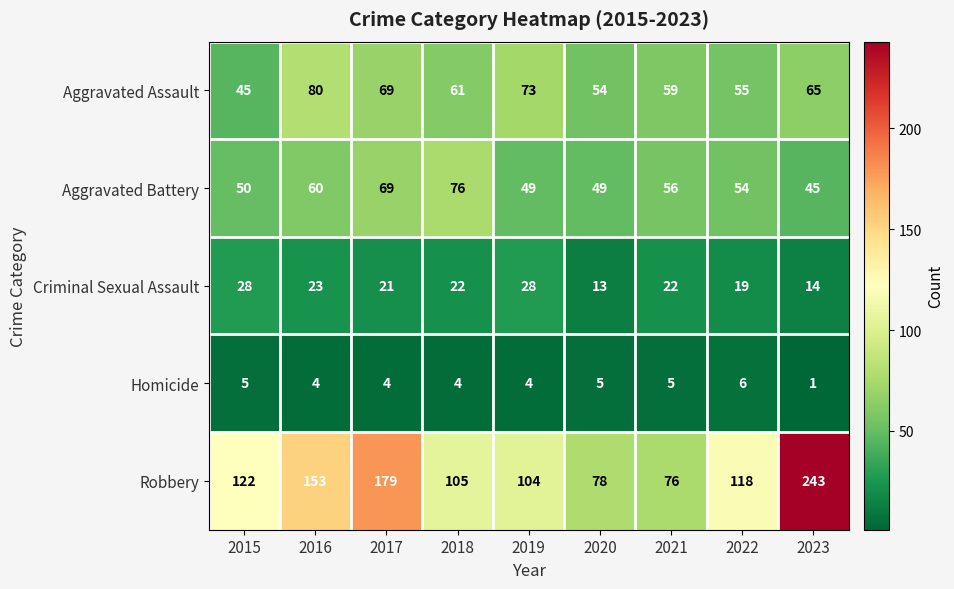

Read the Homicide value at 2020.

5